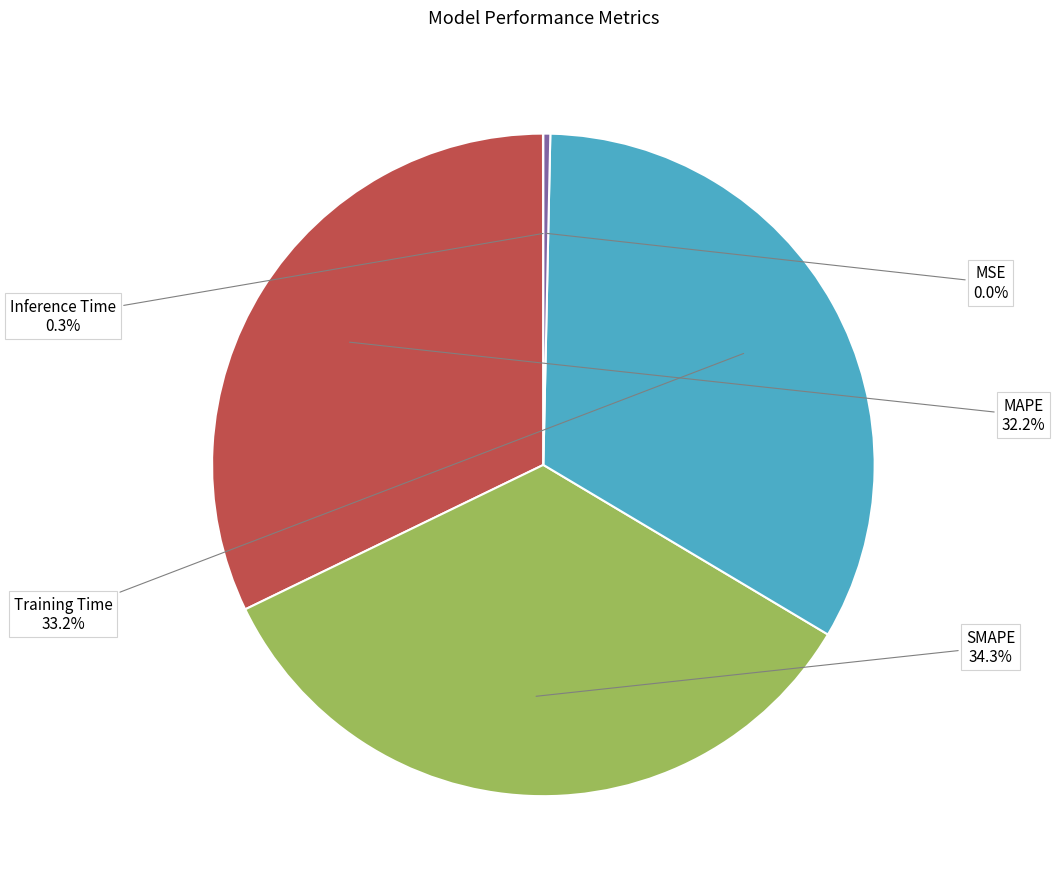

Between Inference Time and SMAPE, which is larger?

SMAPE